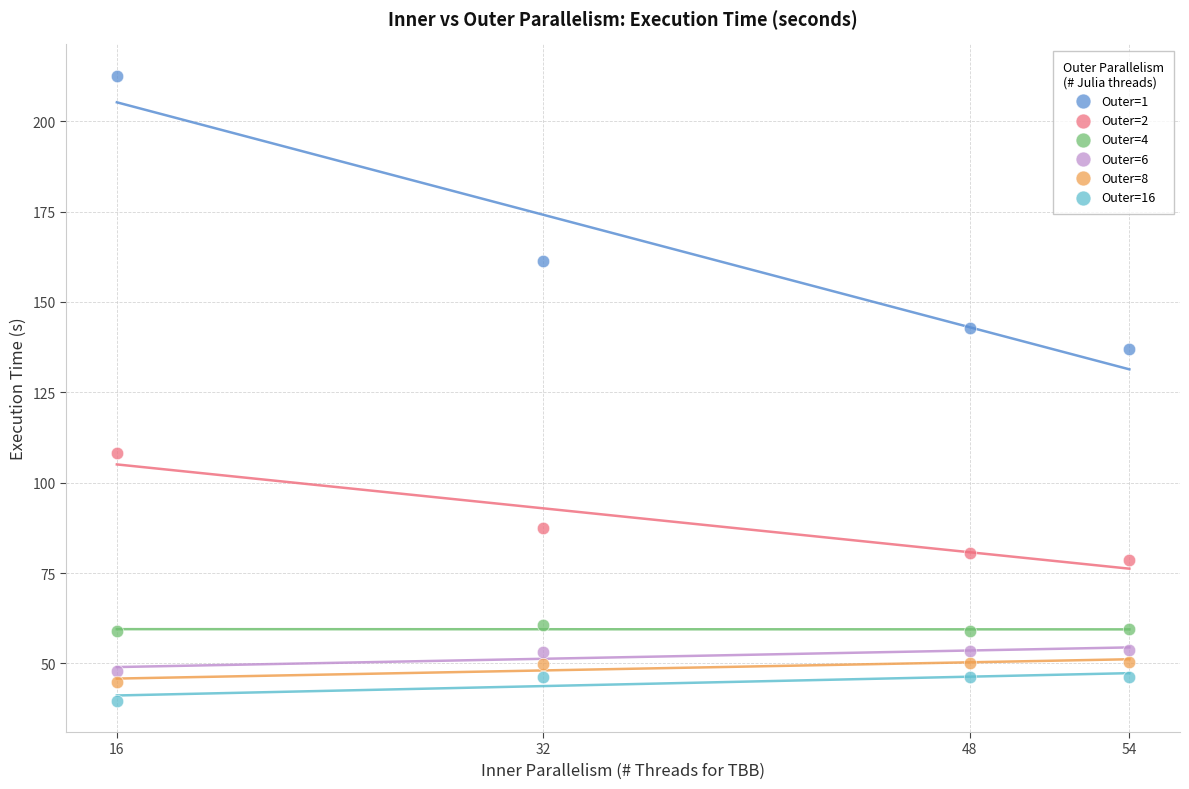

Across all series, what Y value is closest to 126?

136.8